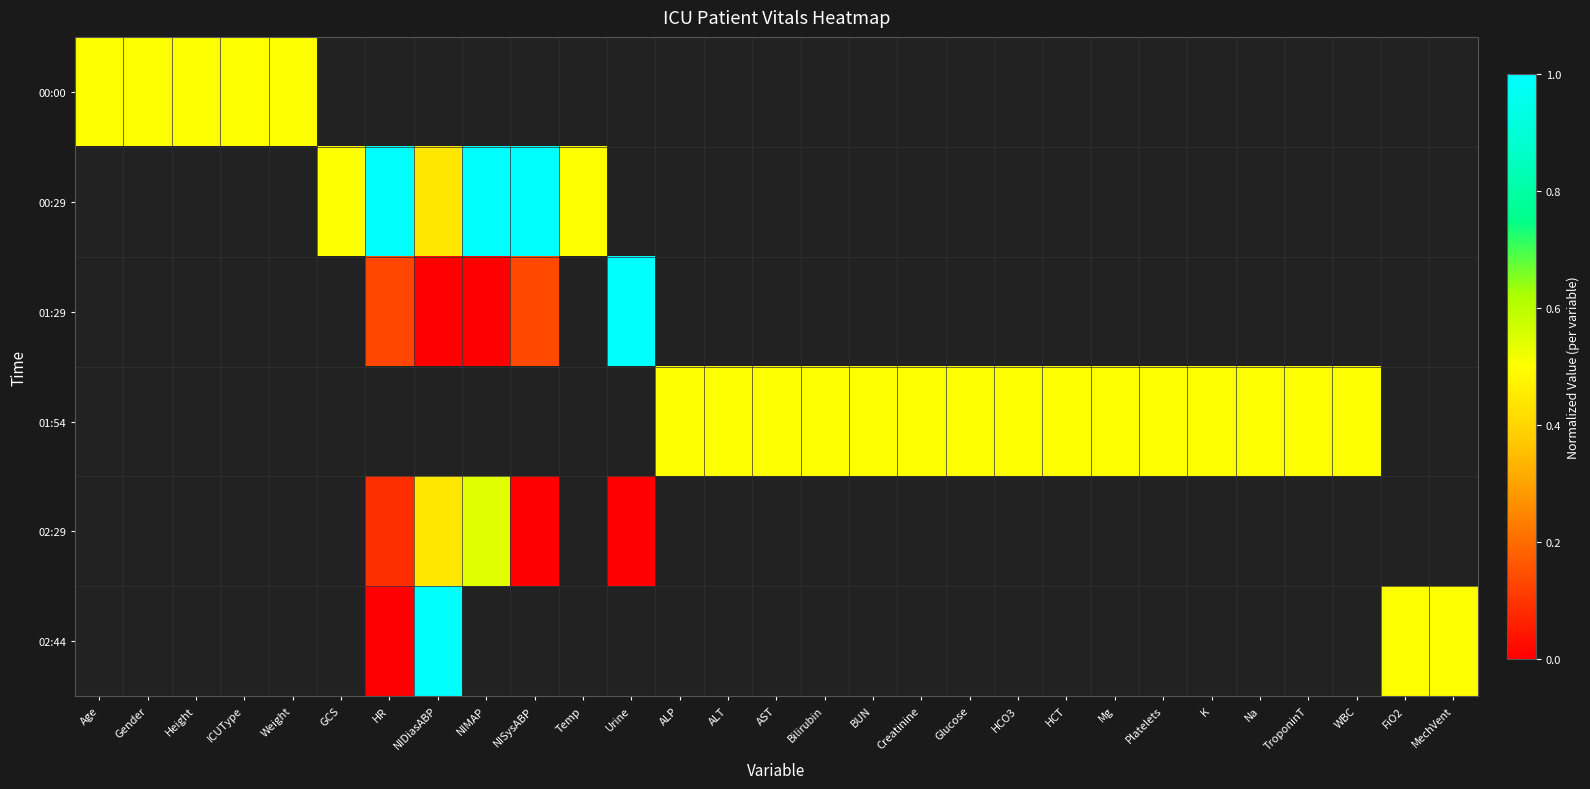

Which category has the highest value across all series?

HR